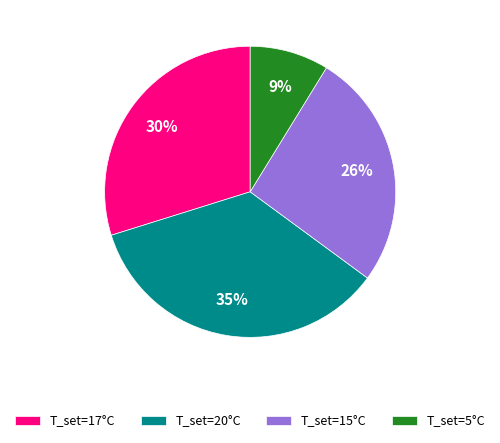

Combined, do T_set=15°C and T_set=20°C account for over 50%?

Yes